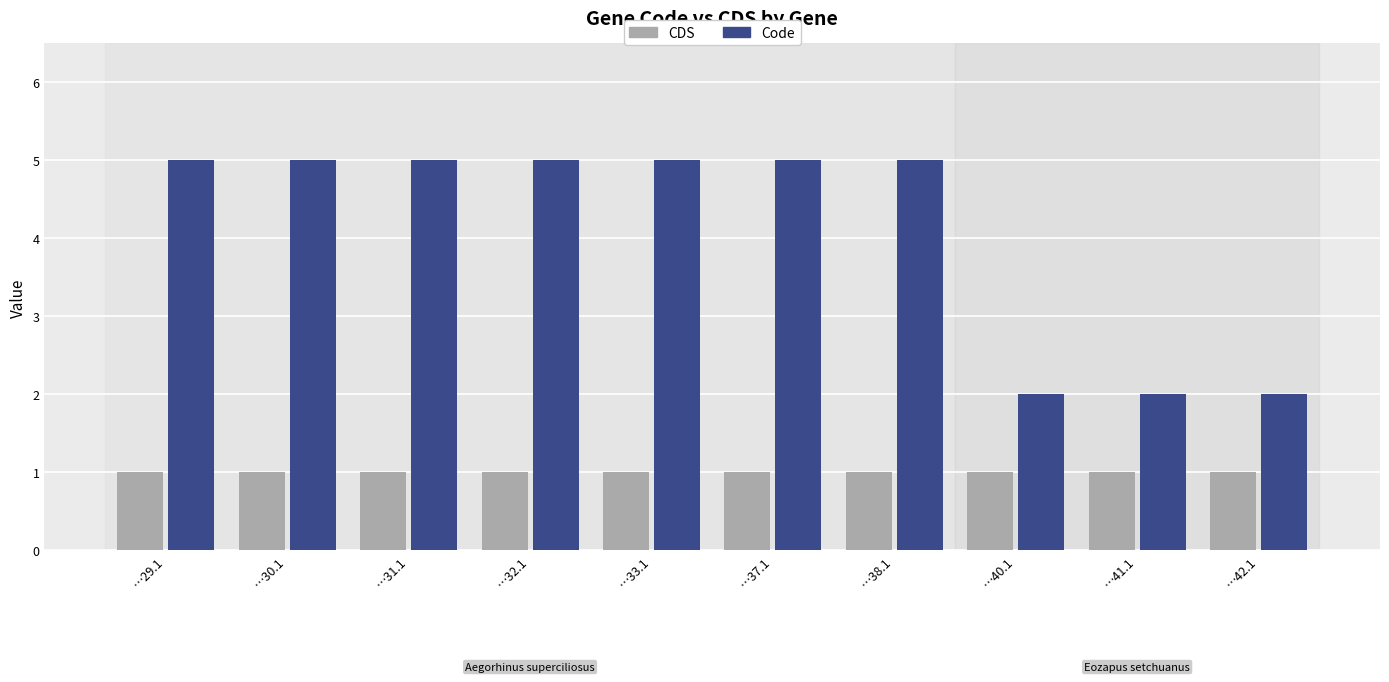

What is the value of the CDS bar at the 7th from the left?

1